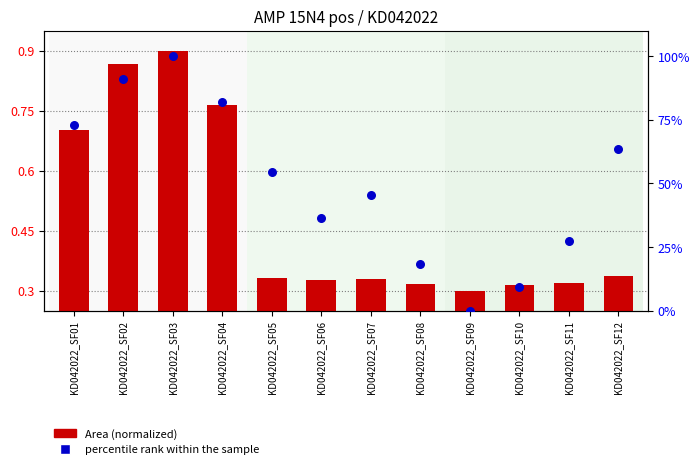

Which series reaches the maximum Y coordinate?

Percentile rank within the sample